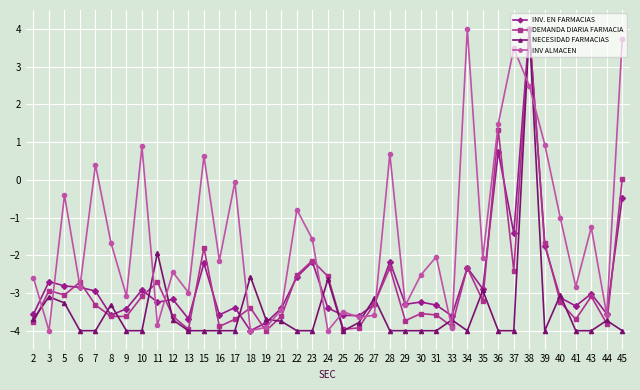

How many lines are shown in the chart?

4